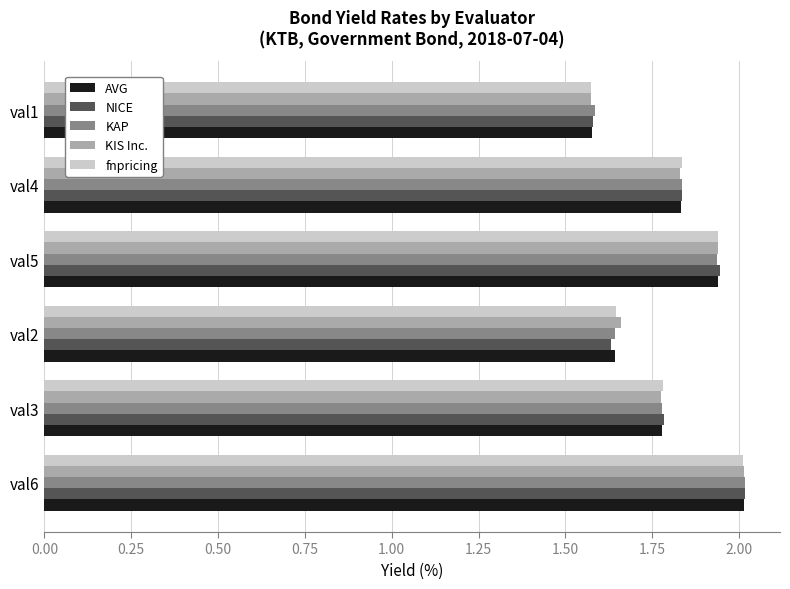

What is the sum of all KIS Inc. values?

10.8